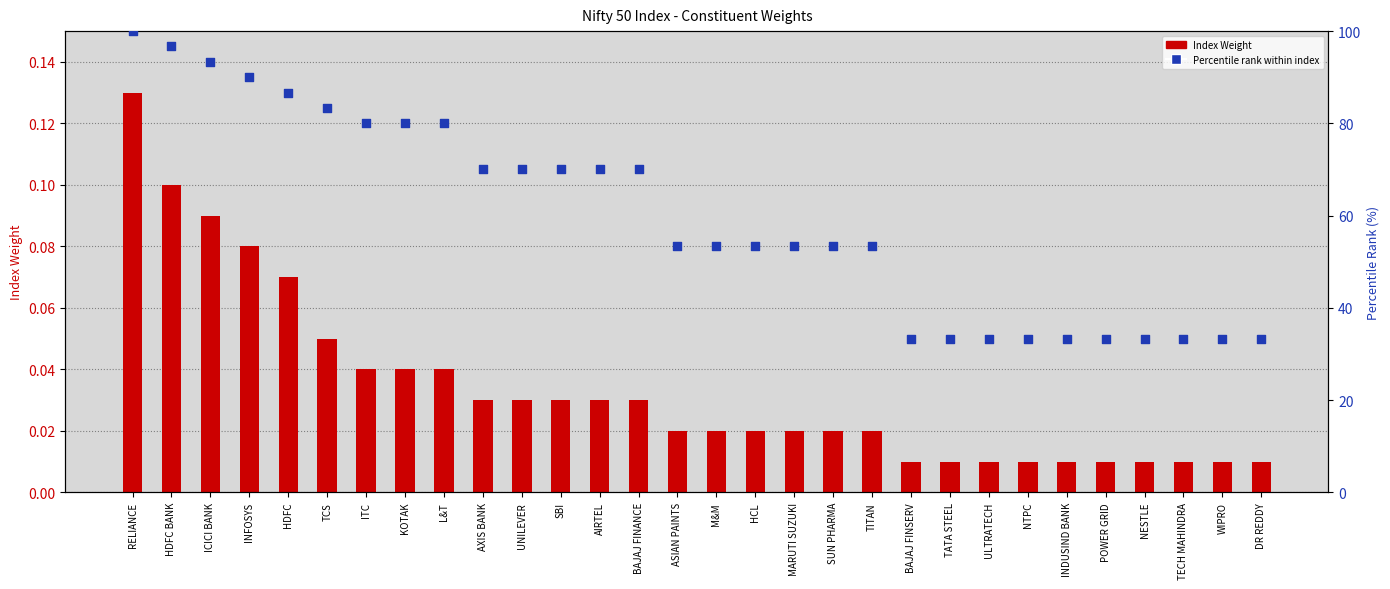

Which series contains the highest Y value?

Percentile rank within index